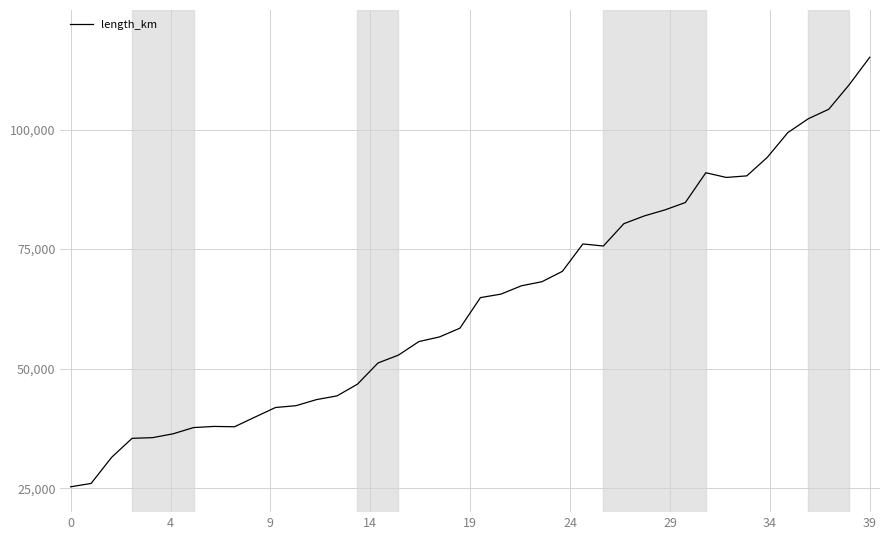

What is the difference between the maximum and minimum values?

89820.1